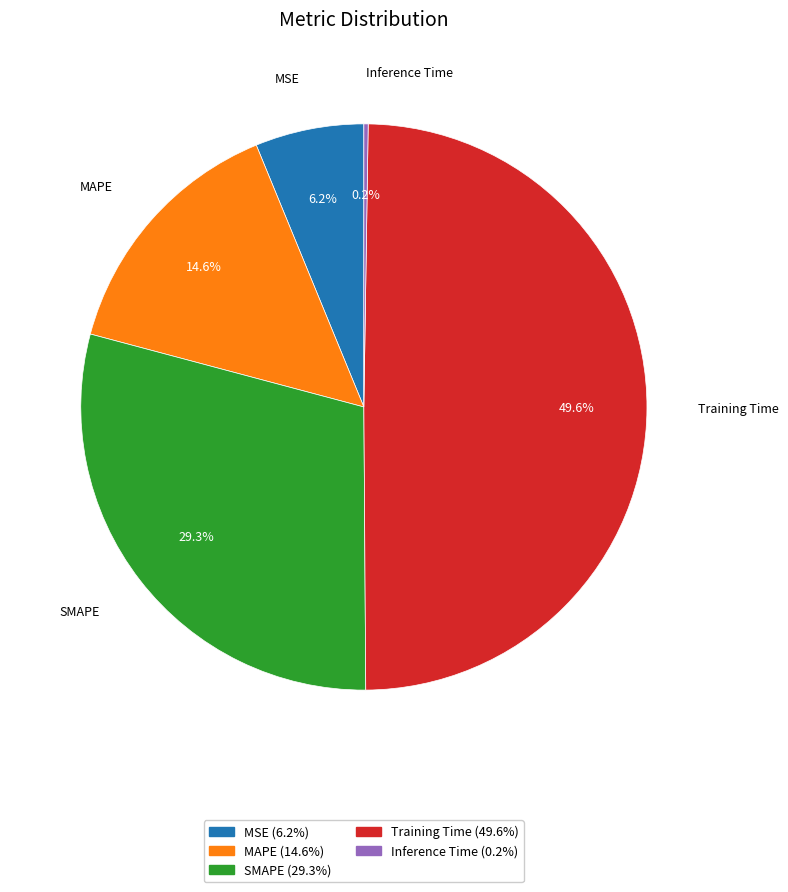

Does MAPE account for over 50% of the chart?

No